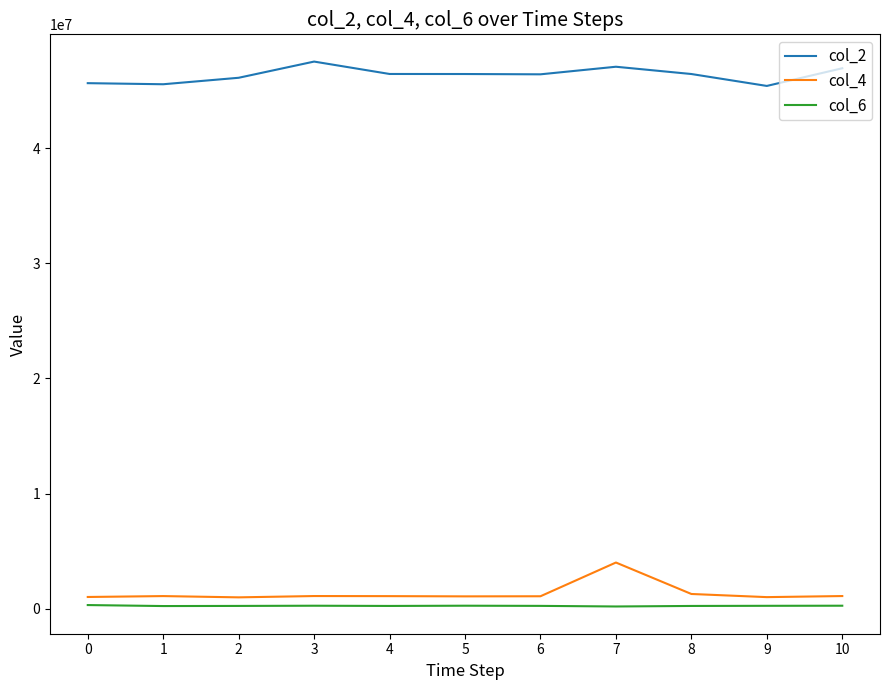

At which category is the sum across all series the highest?

7